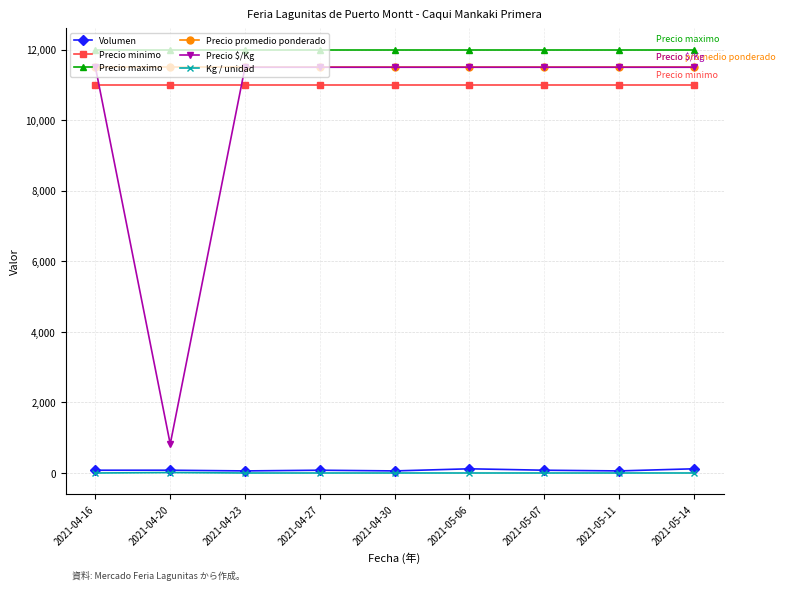

True or false: Precio maximo and Precio minimo intersect in this chart.

False